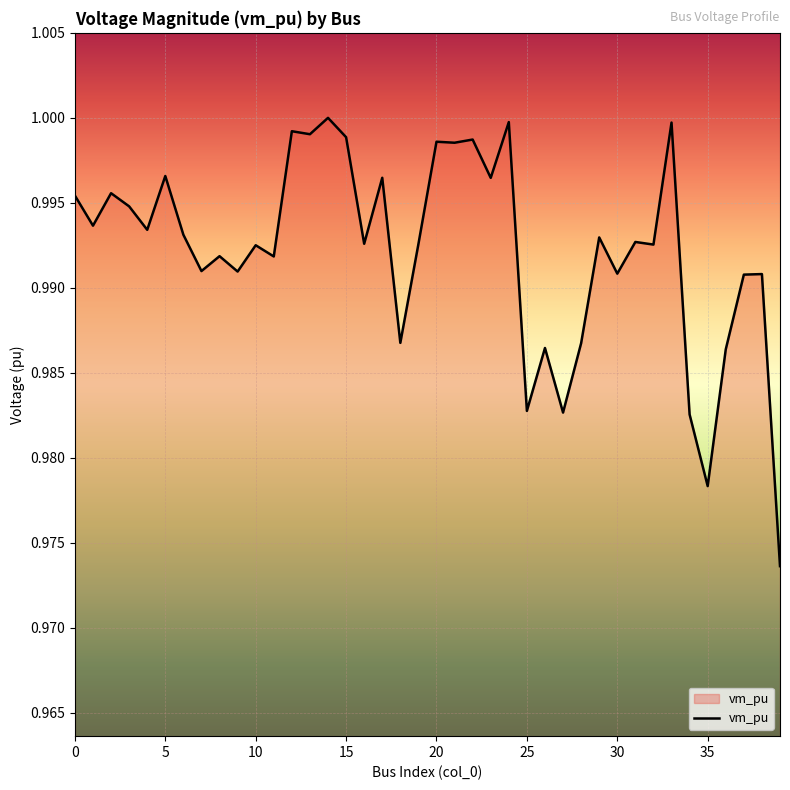

How many lines are shown in the chart?

1